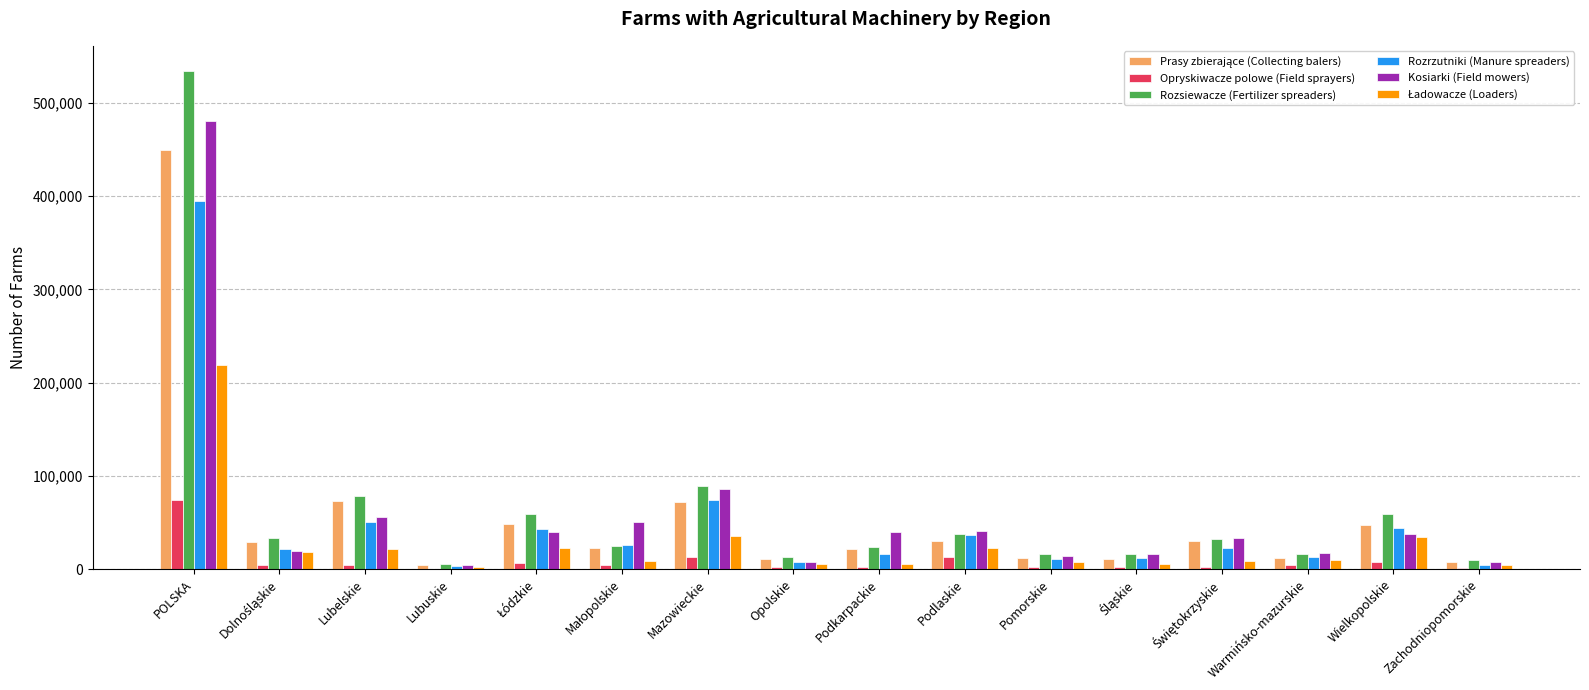

True or false: Kosiarki (Field mowers) has a value of 14765 at Podkarpackie.

False